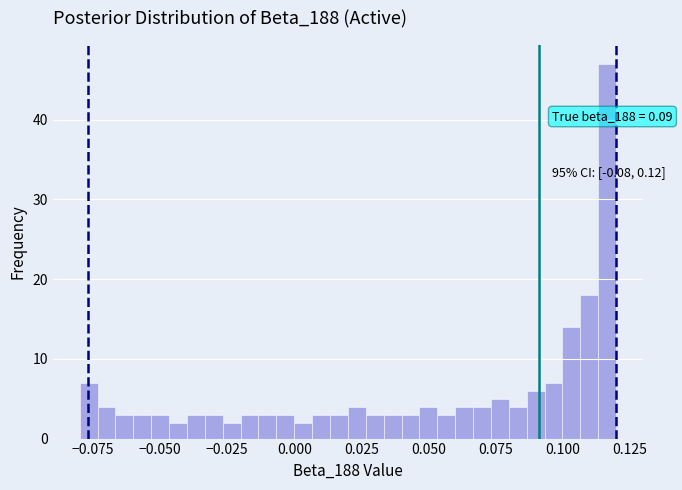

Around what value on the x-axis is the tallest bar? Give the approximate position of its centre, as read against the axis.

0.115